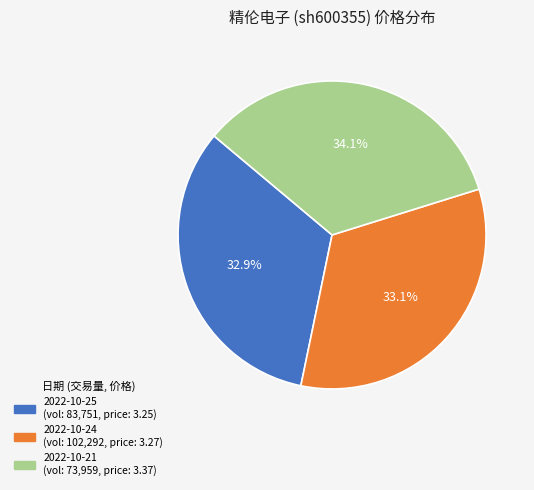

Does any single category account for the majority?

No